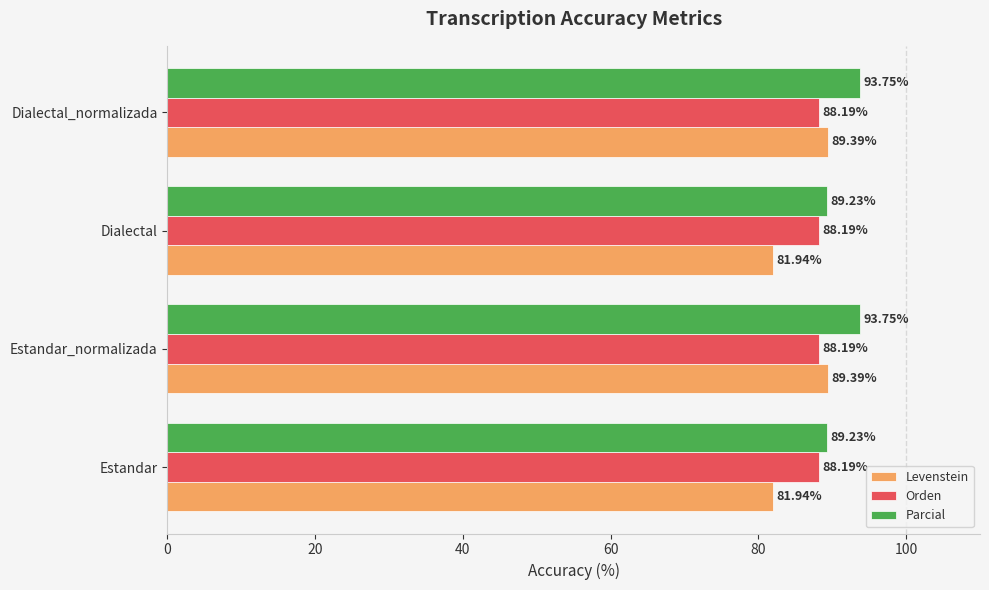

Count the number of categories in the chart.

4